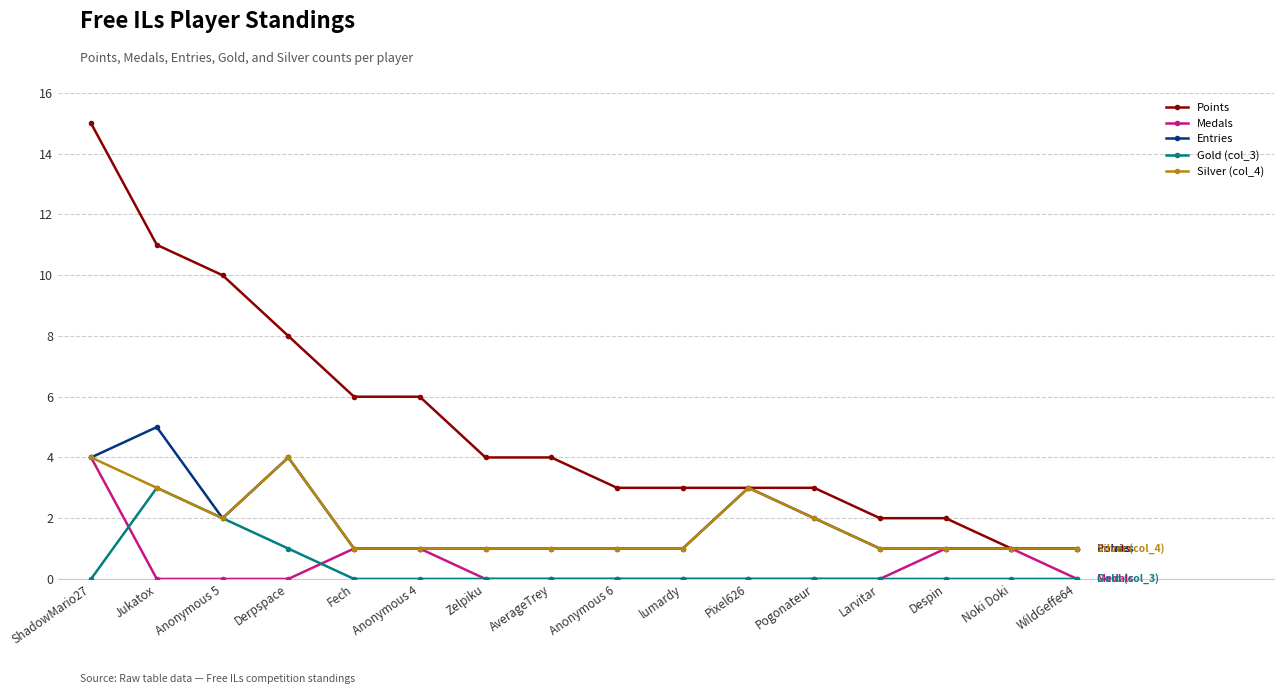

Count the number of categories in the chart.

16